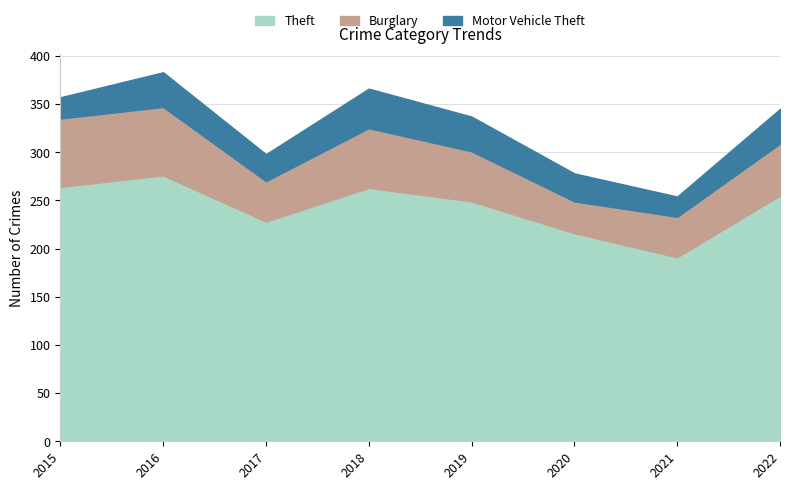

True or false: Burglary and Motor Vehicle Theft intersect in this chart.

False